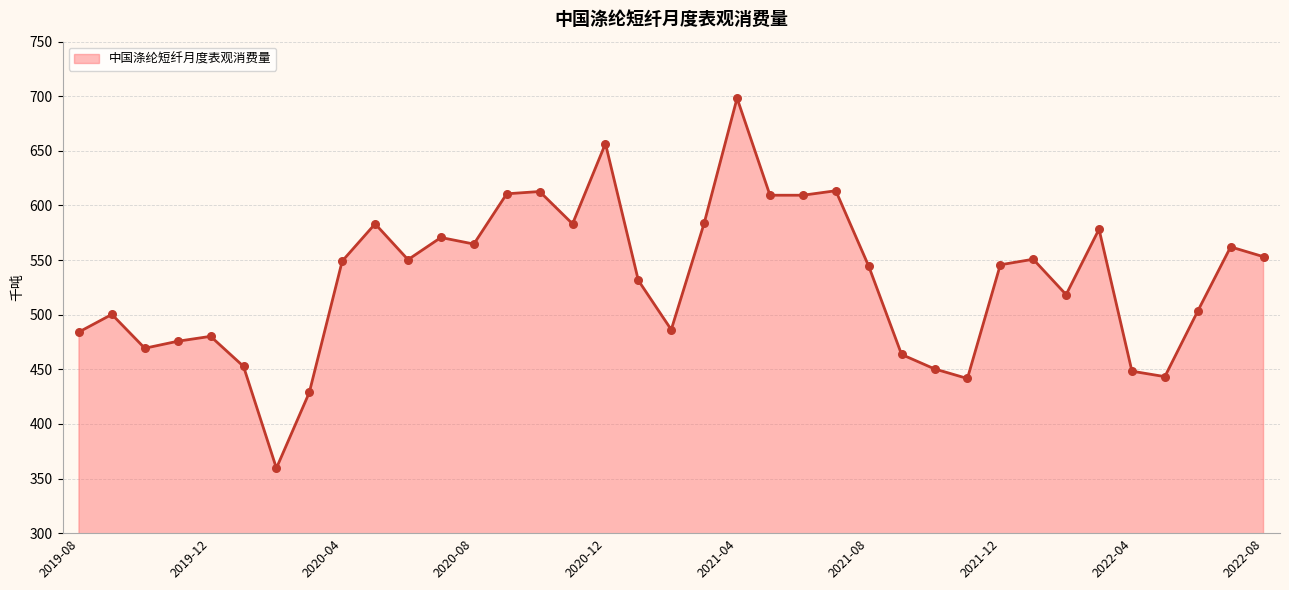

What is the greatest value displayed?

698.3